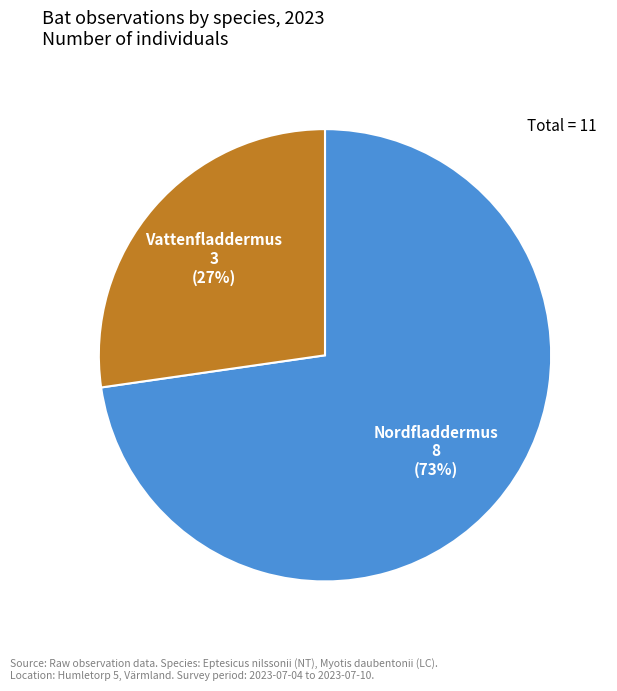

Combined, do Vattenfladdermus and Nordfladdermus account for over 50%?

Yes